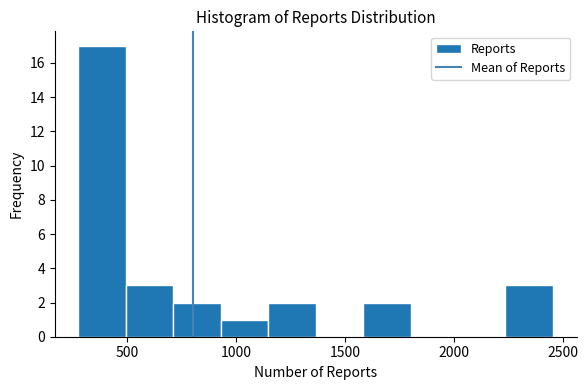

Reading left to right, transcribe this chart: for each bar, give the range it covers on the x-axis and its height. Neither the bar edges nor the heights are printed on the chart, so give them approximately, as read against the axes.

300 to 500: 17
500 to 700: 3
700 to 950: 2
950 to 1150: 1
1150 to 1350: 2
1350 to 1600: 0
1600 to 1800: 2
1800 to 2000: 0
2000 to 2250: 0
2250 to 2450: 3